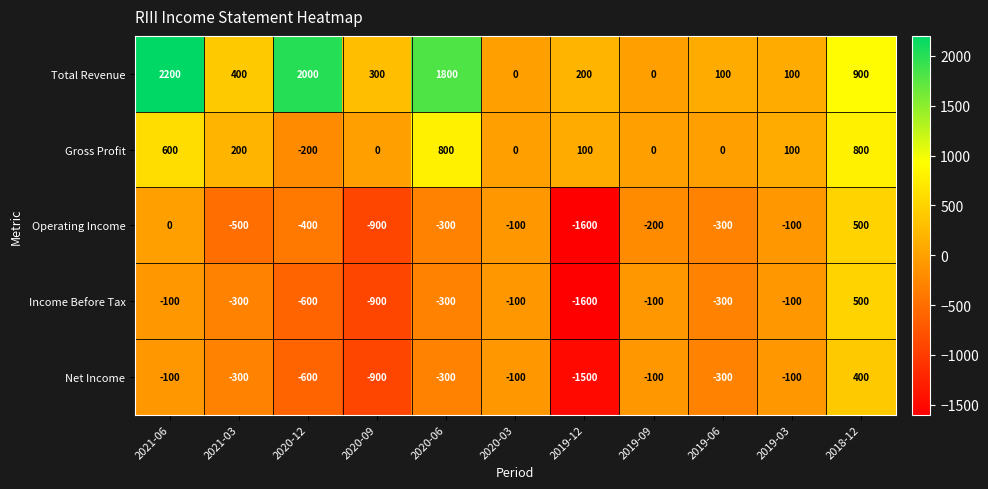

What is the maximum value shown in the chart?

2200